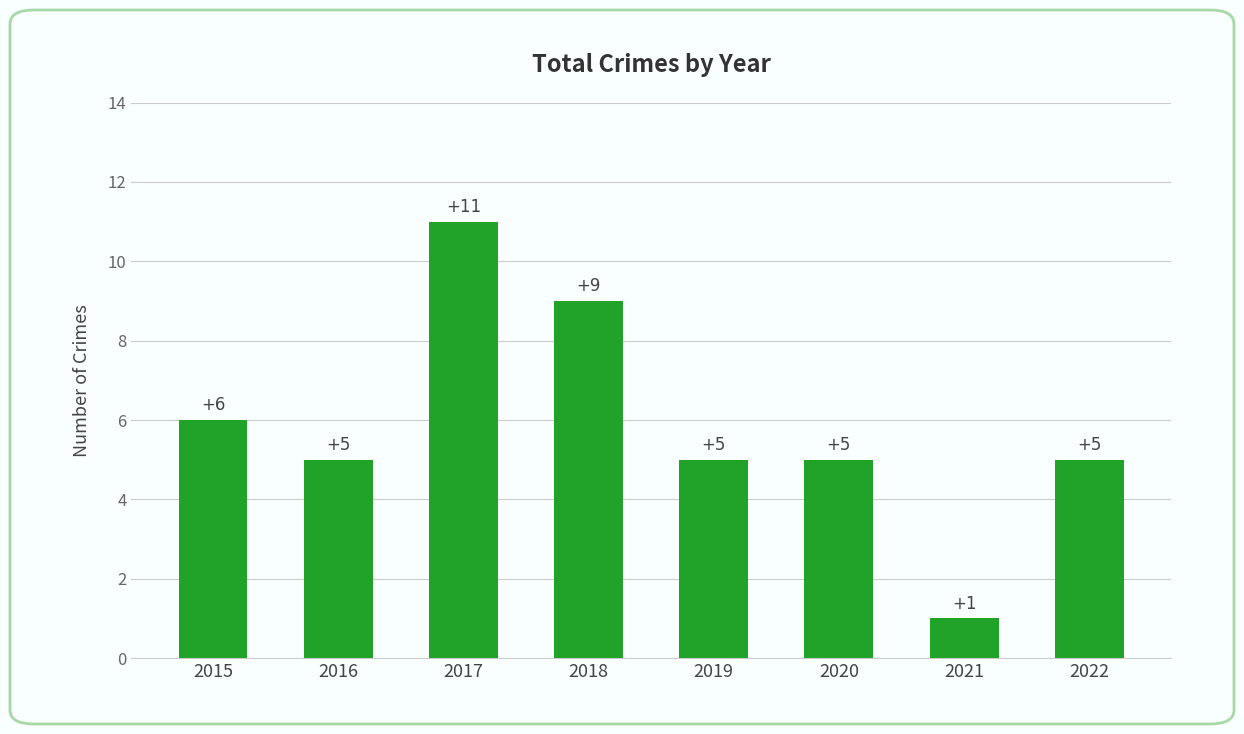

How many data points does each series have?

8